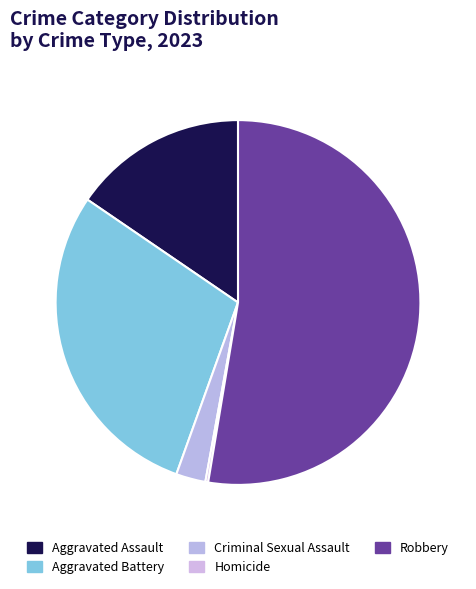

Between Criminal Sexual Assault and Aggravated Assault, which is larger?

Aggravated Assault